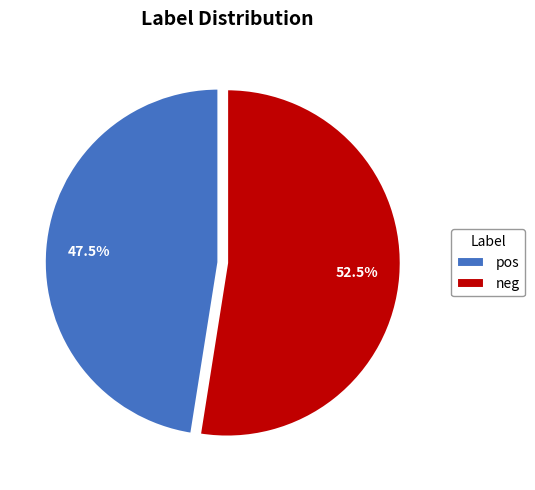

To the nearest percent, what is the combined percentage of pos and neg?

100%